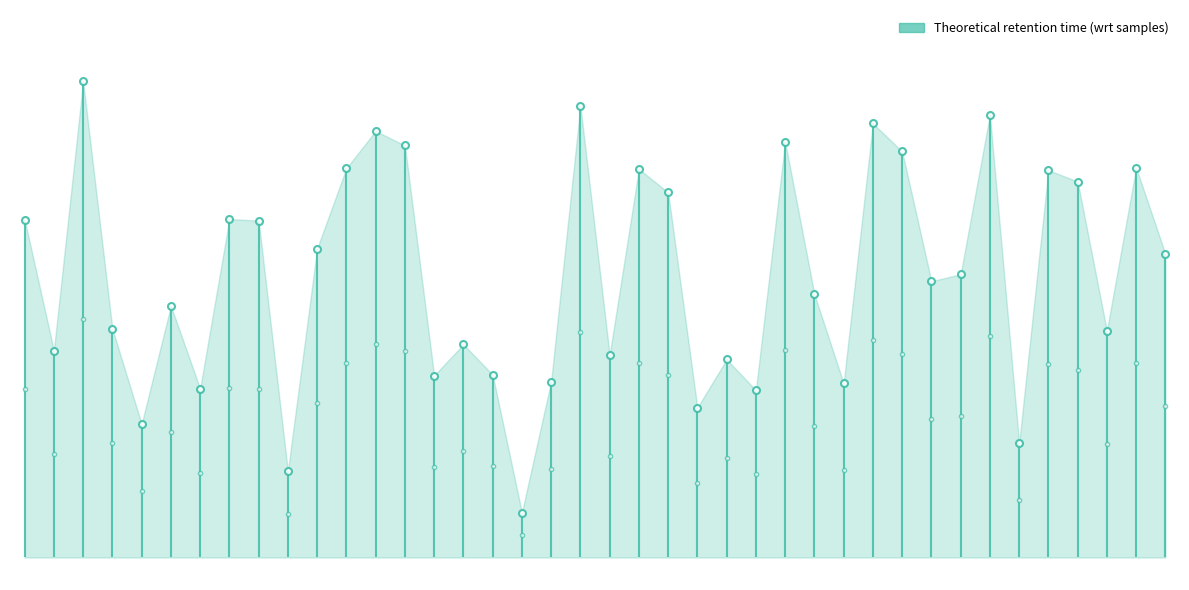

What is the label of the 23rd point from the left?

21